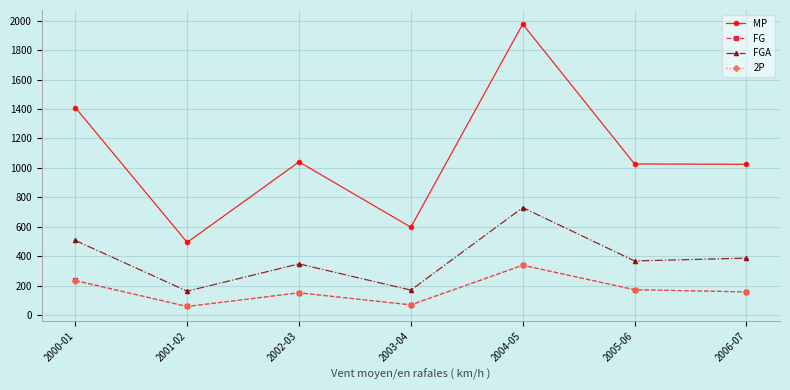

Is the value of MP at 2004-05 greater than the value of FGA at 2000-01?

Yes